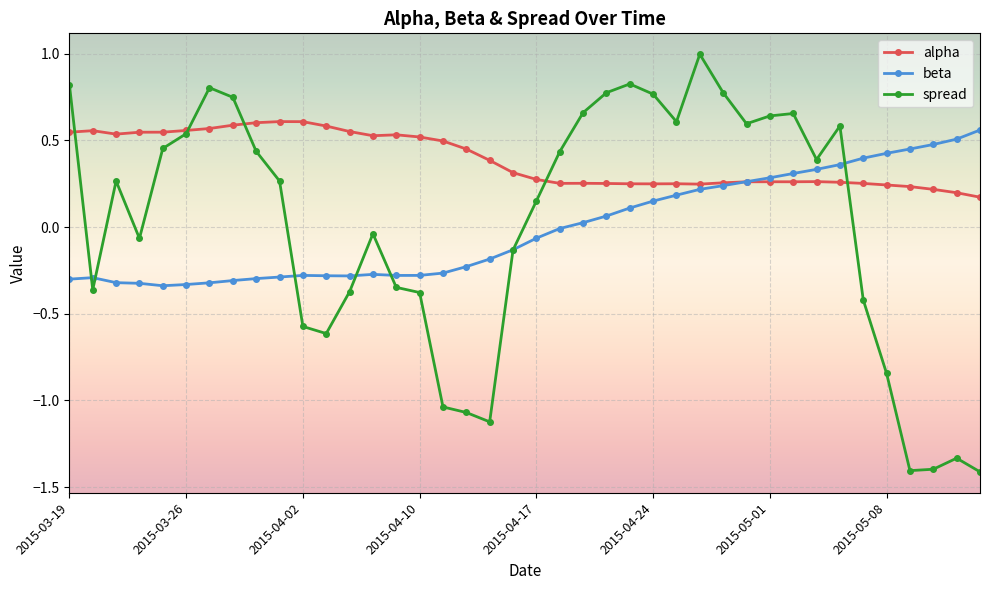

True or false: alpha has more than 1 interior local peaks.

True